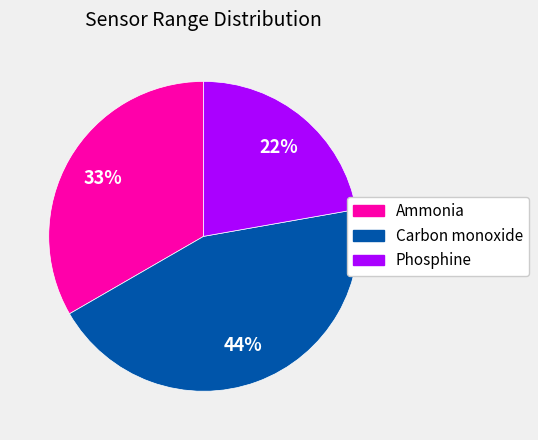

Is the sum of Ammonia and Phosphine greater than half?

Yes